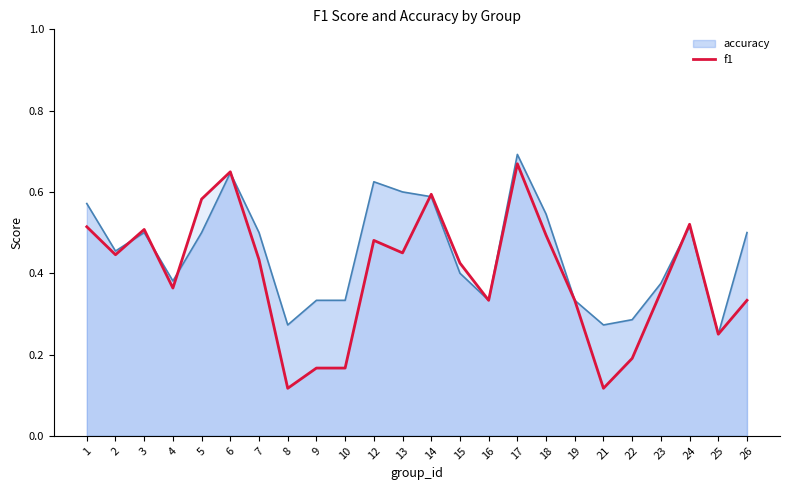

Rank the series by their average value, from lowest to highest.

f1, accuracy